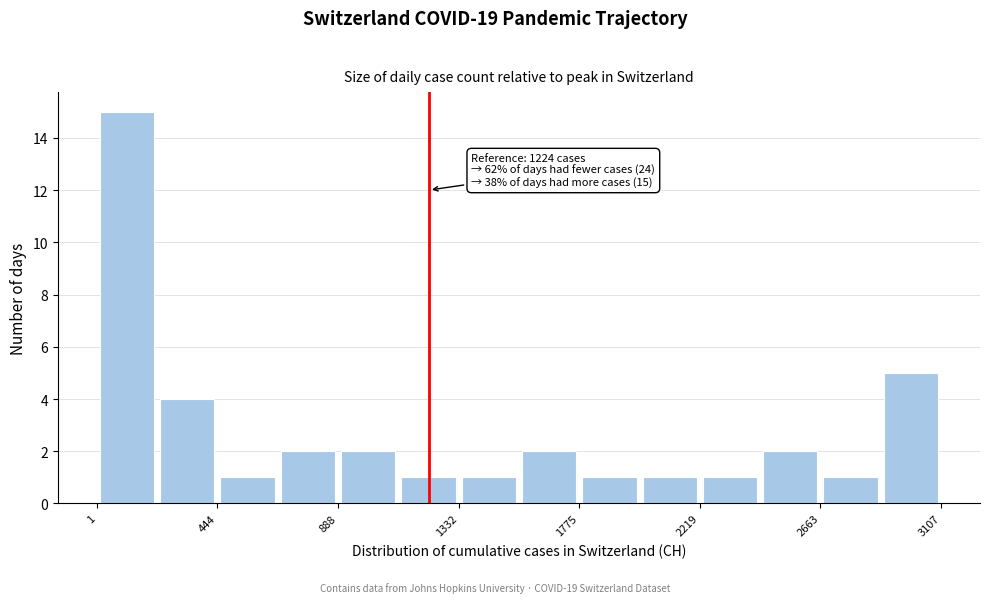

Over which range of the x-axis is the bar tallest?

0 to 200